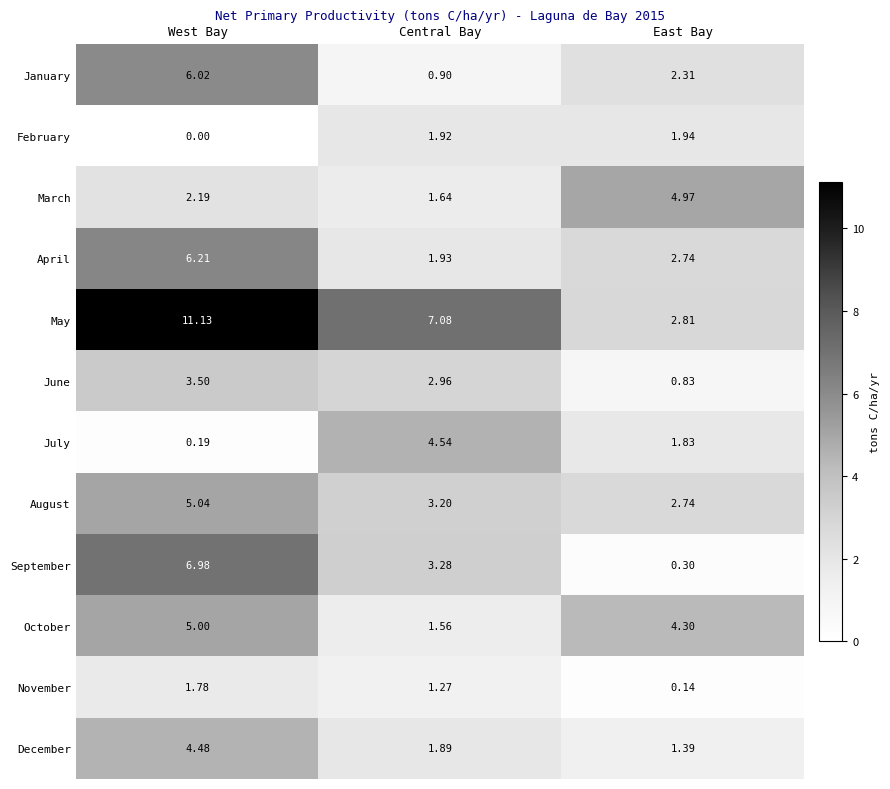

What is the greatest value displayed?

11.1